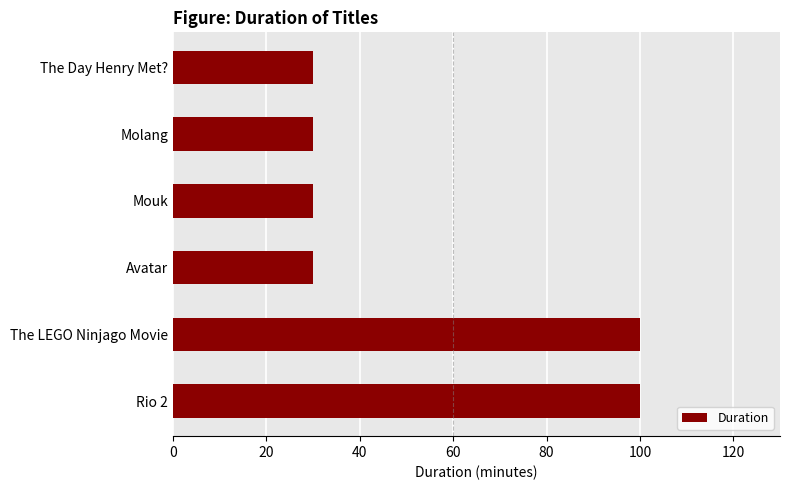

The chart shows a value of 155 at The LEGO Ninjago Movie. True or false?

False